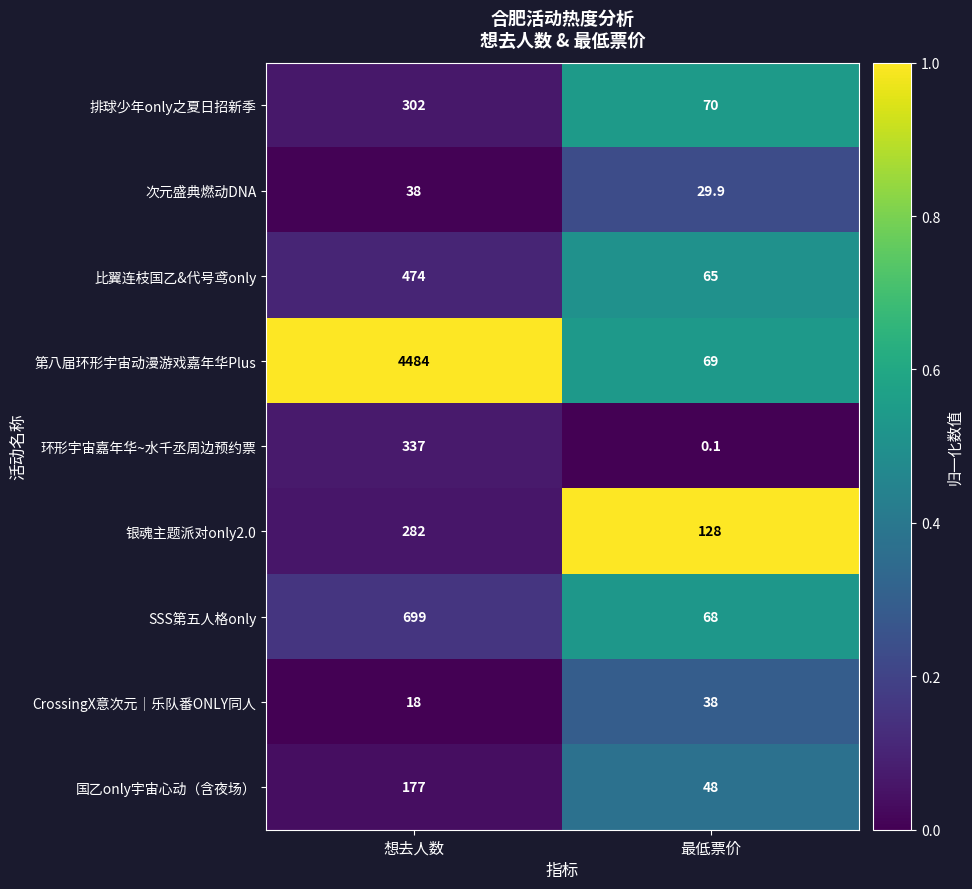

Rank the series at 想去人数 from highest to lowest value.

第八届环形宇宙动漫游戏嘉年华Plus, SSS第五人格only, 比翼连枝国乙&代号鸢only, 环形宇宙嘉年华~水千丞周边预约票, 排球少年only之夏日招新季, 银魂主题派对only2.0, 国乙only宇宙心动（含夜场）, 次元盛典燃动DNA, CrossingX意次元｜乐队番ONLY同人